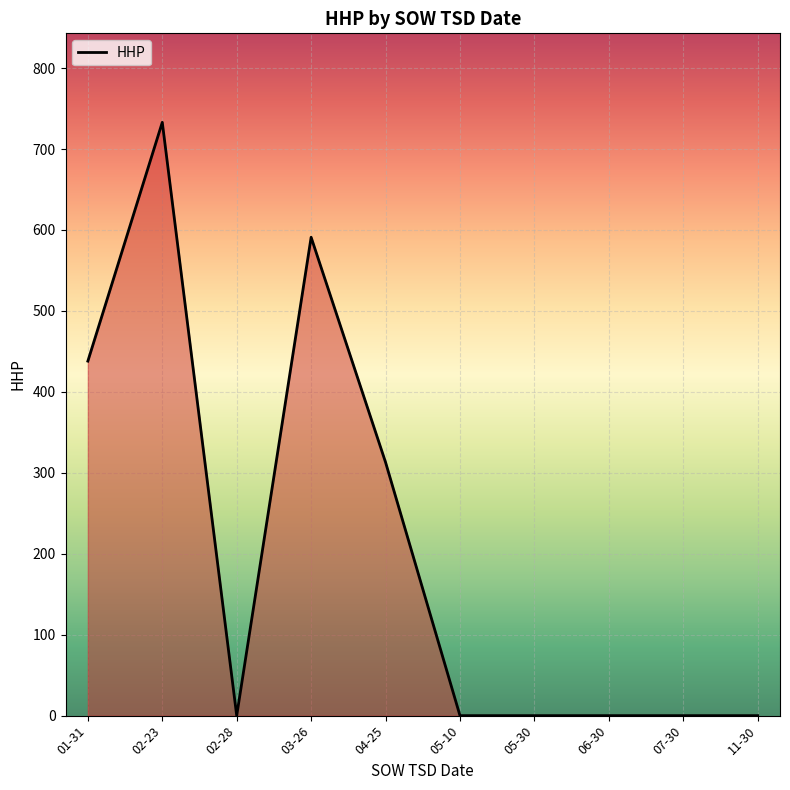

True or false: the data shows 306 at 06-30.

False